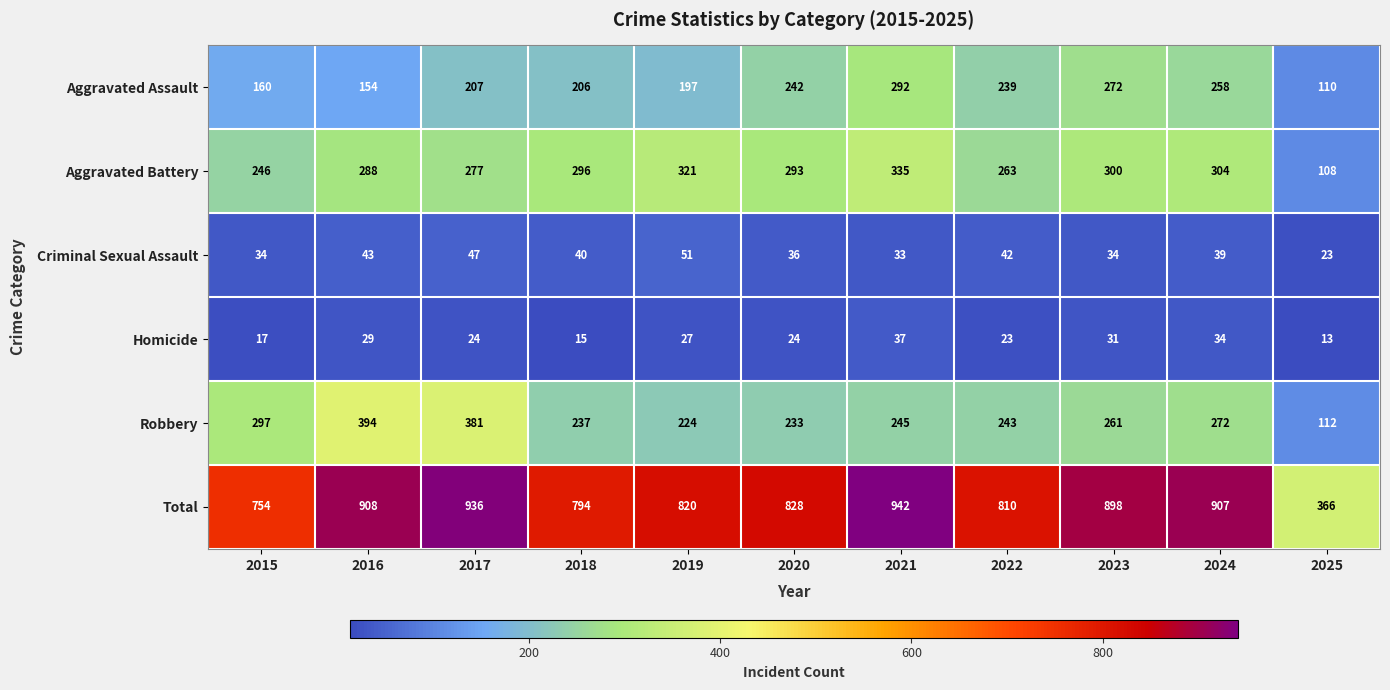

Which series changed the most between 2020 and 2021?

Total